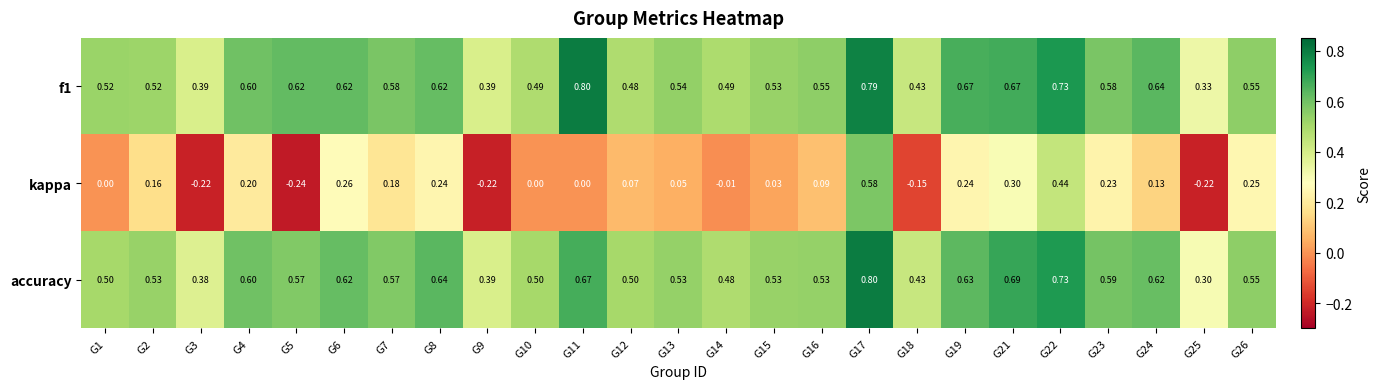

Which series has the widest spread of values?

kappa